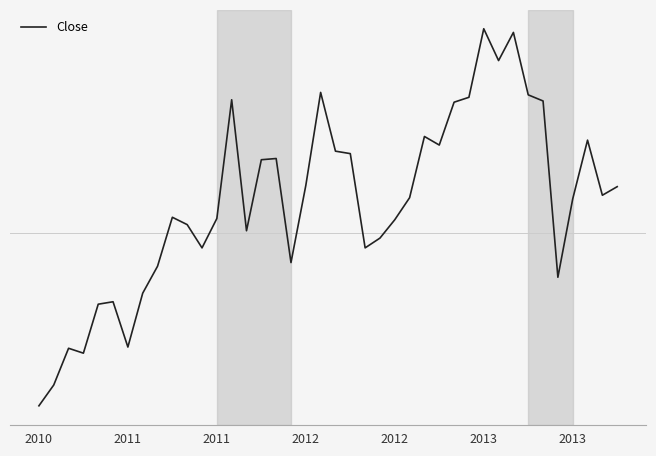

Is this an area chart (filled region under the line)?

No